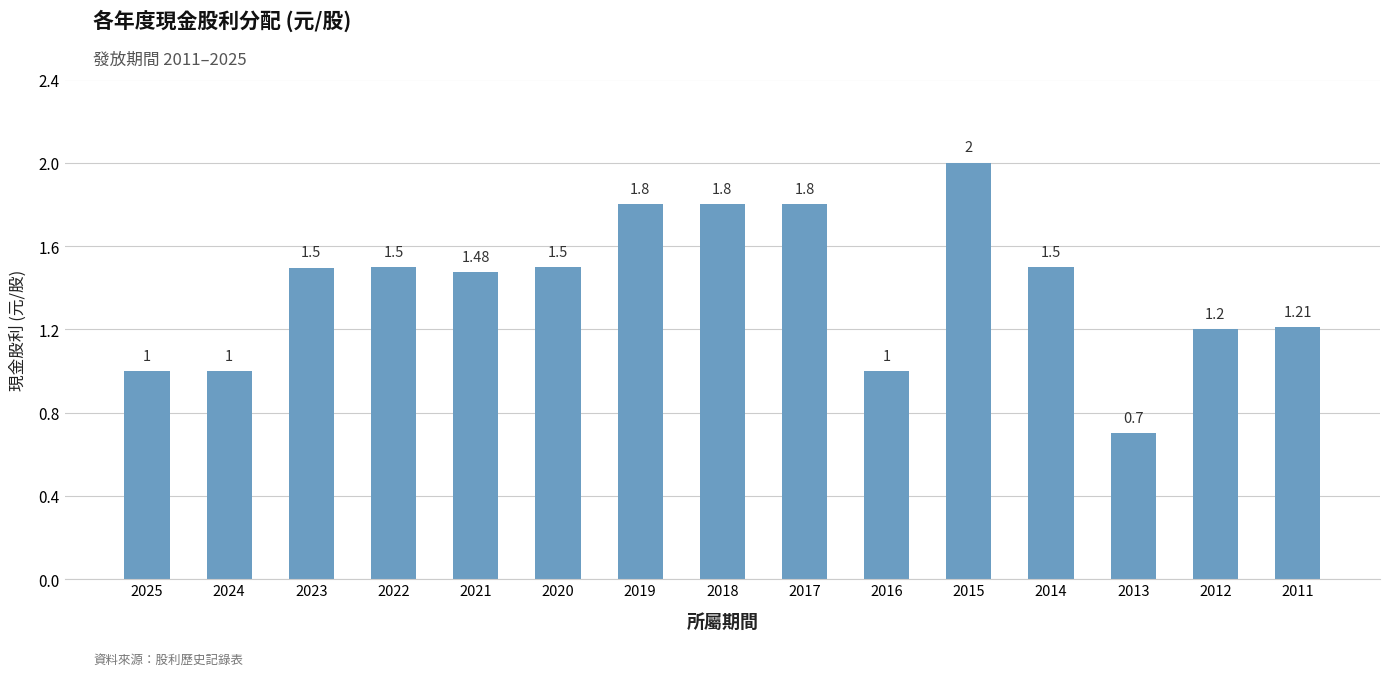

Which has a higher value, 2014 or 2015?

2015